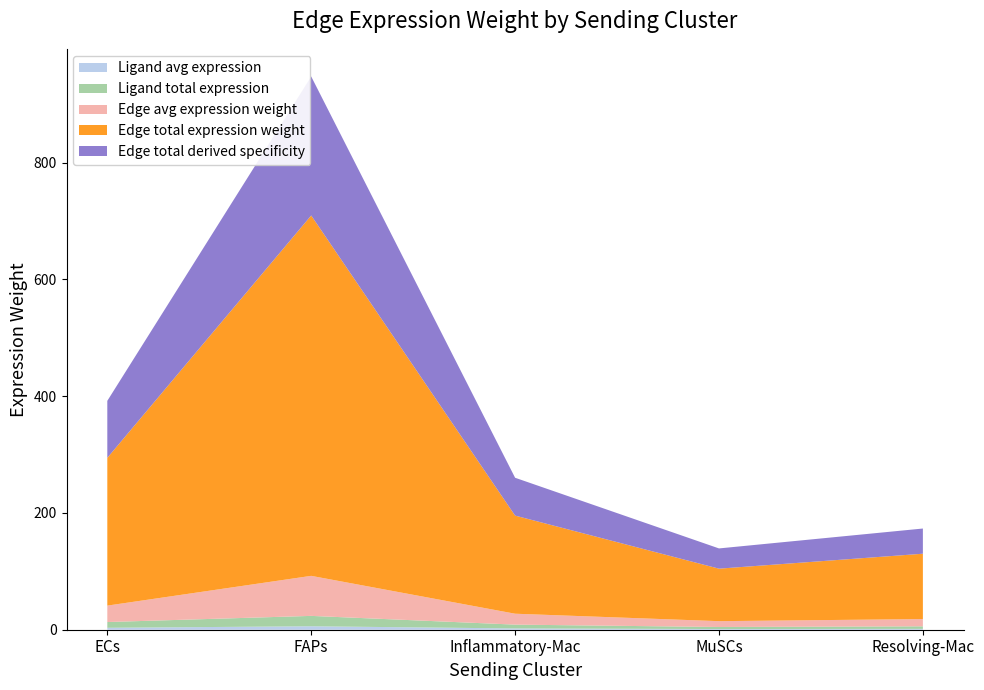

At which category is the sum across all series the highest?

FAPs